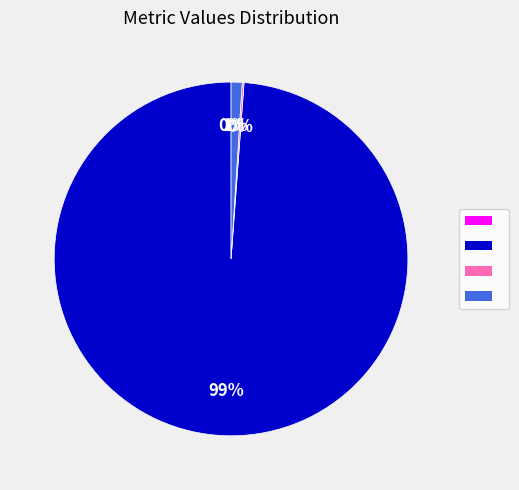

Does any single category account for the majority?

Yes